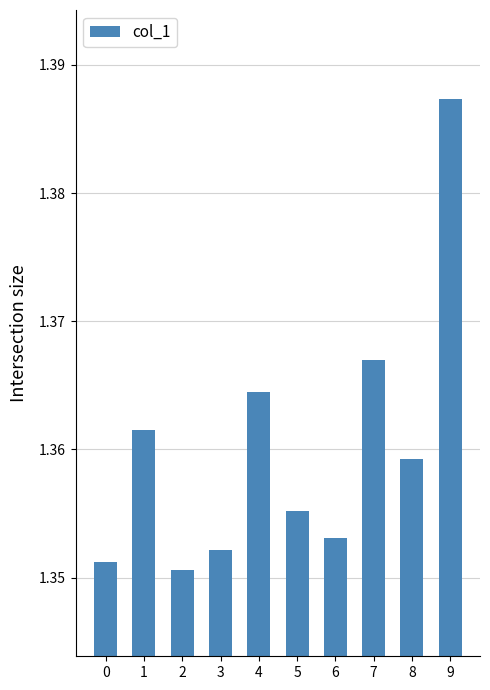

Approximately how many times larger is the value at 5 compared to 9?

1.0